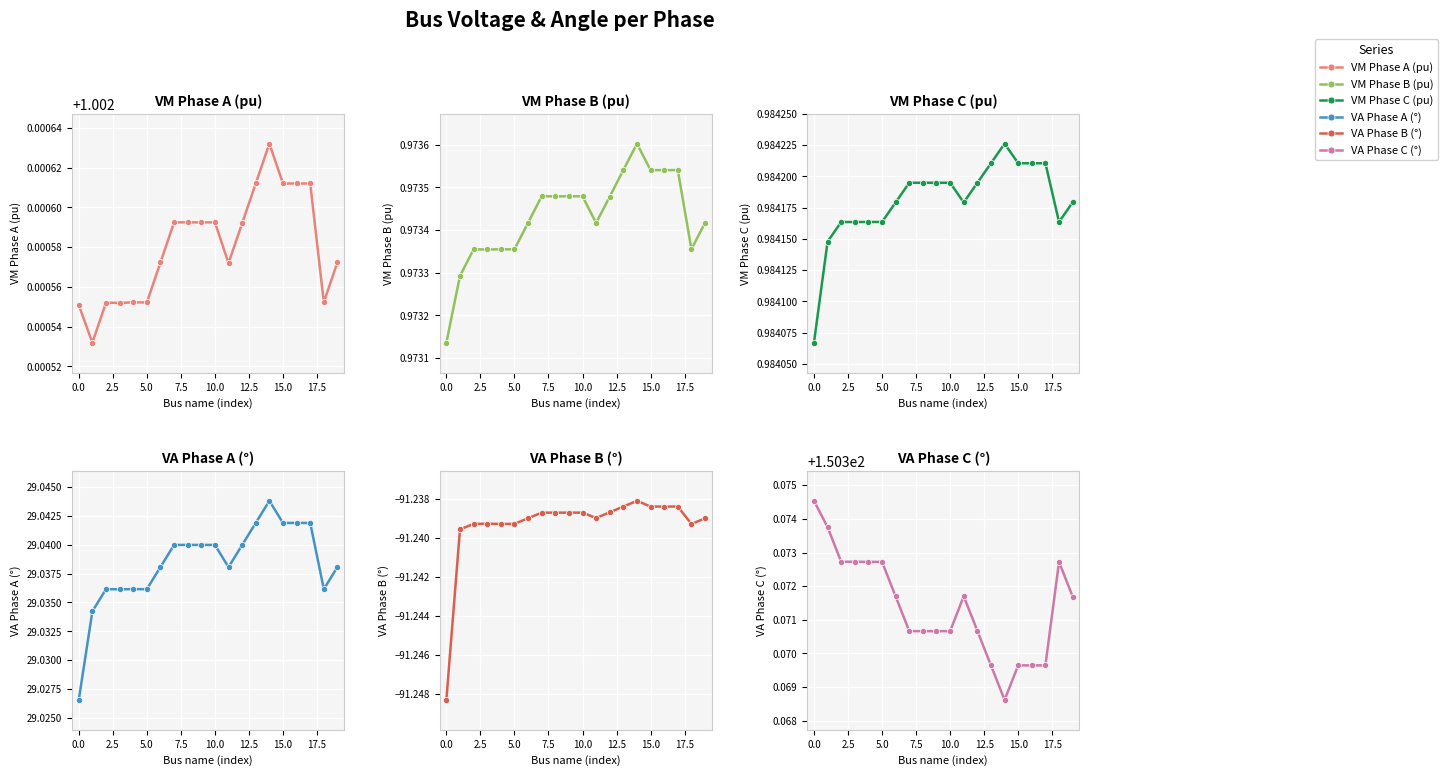

What is the label of the 1st point from the right?

19